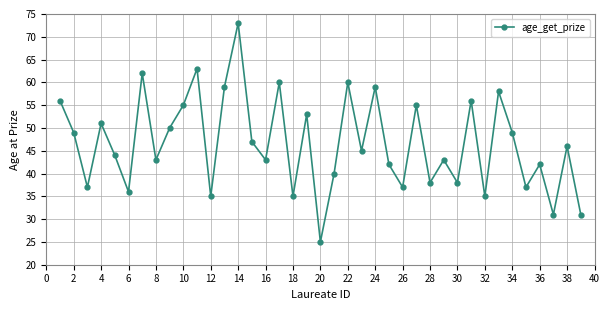

What is the value of the 27th point from the left?

55